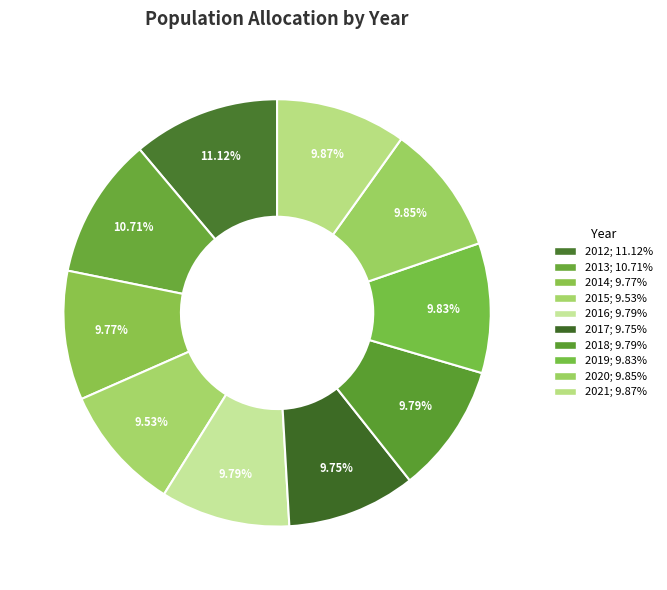

Combined, do 2017 and 2020 account for over 50%?

No